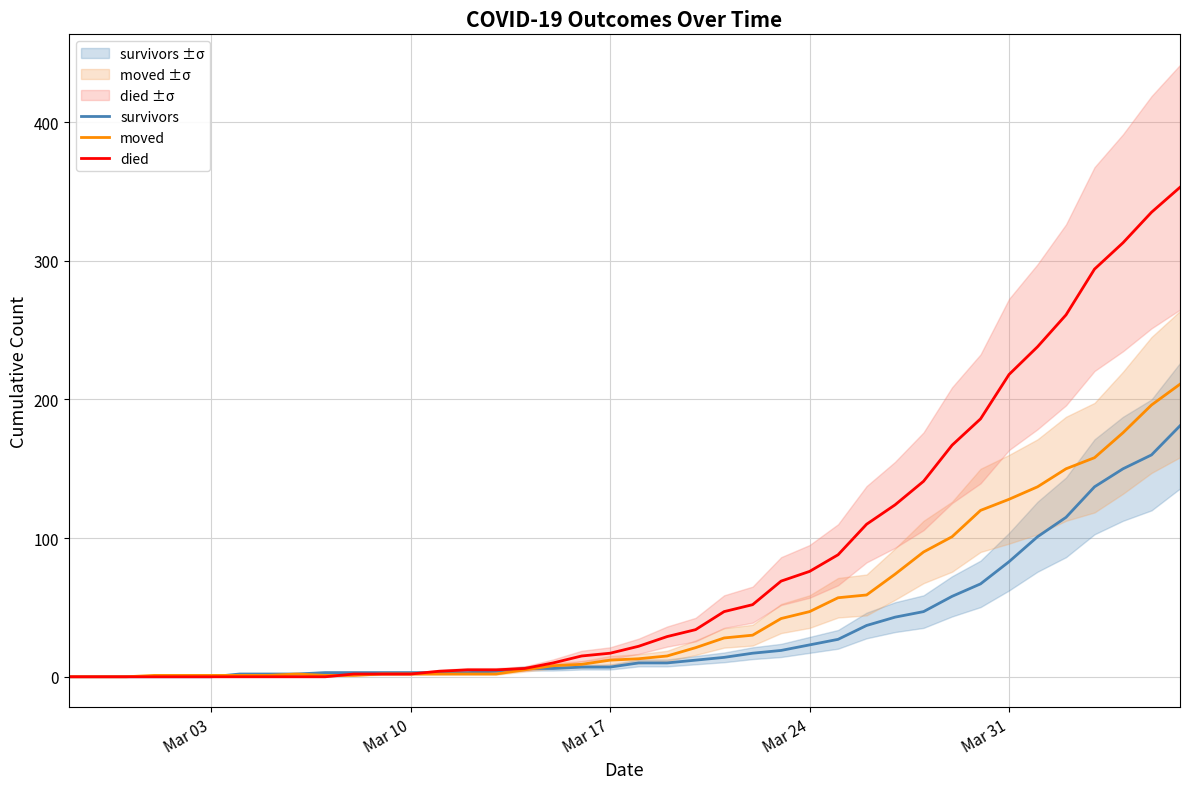

The died series shows 182 at 29. True or false?

False